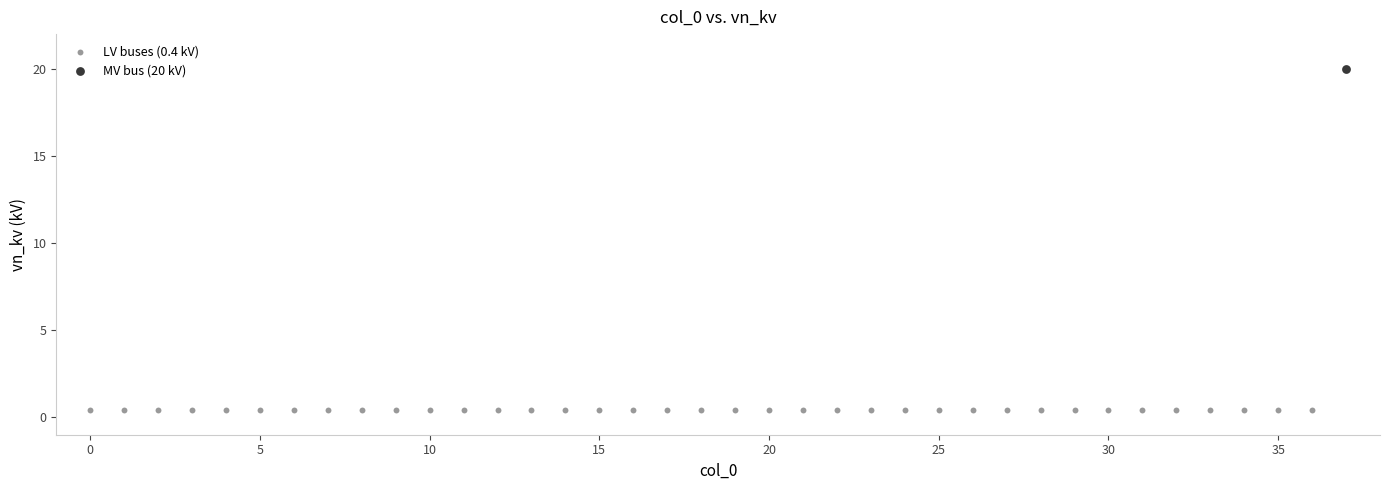

Which series reaches the maximum Y coordinate?

MV bus (20 kV)